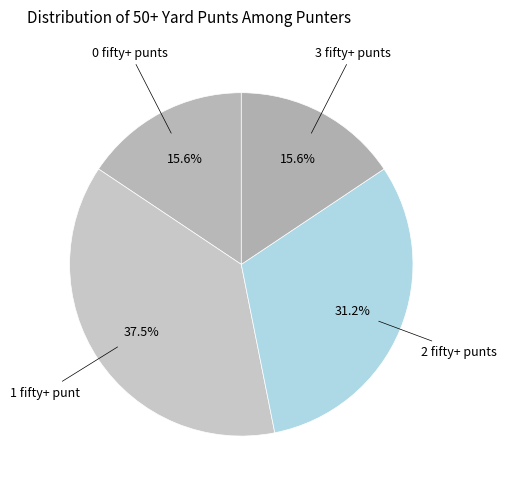

How many slices are in this pie chart?

4